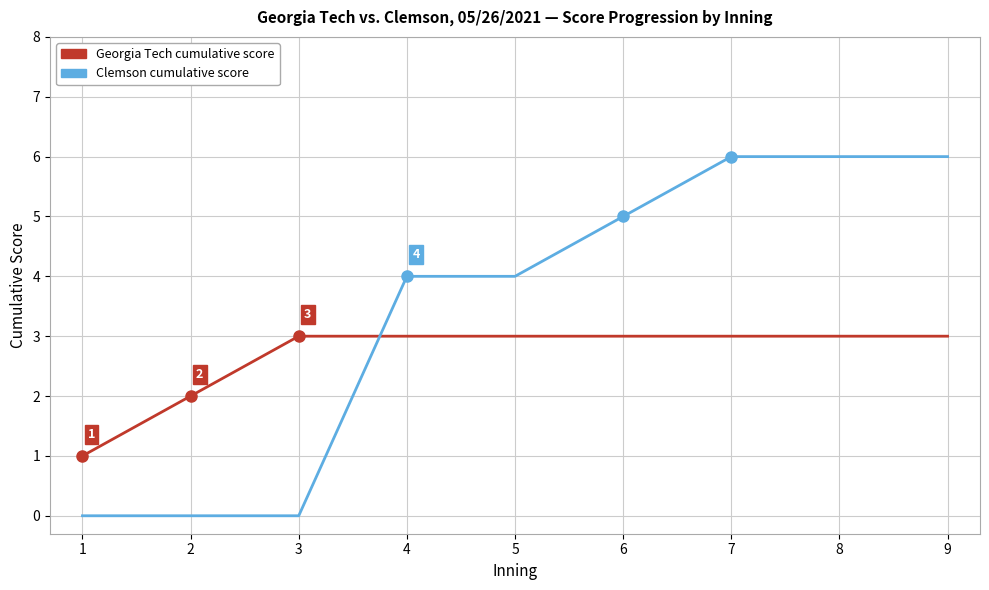

Reading left to right, extract all data points from this chart.

Georgia Tech cumulative score: 1	2	3	3	3	3	3	3	3
Clemson cumulative score: 0	0	0	4	4	5	6	6	6